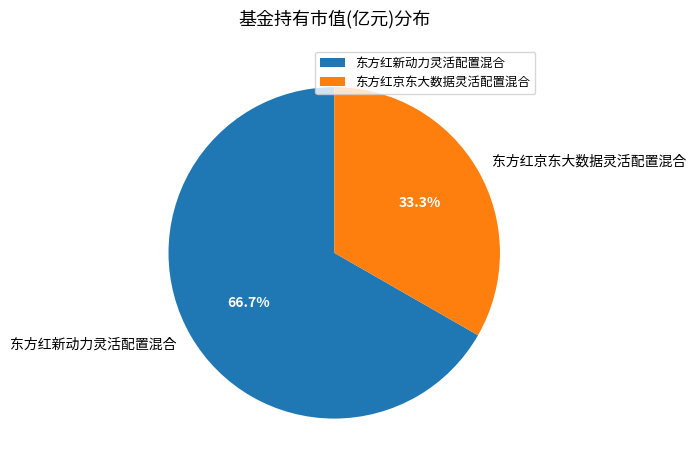

Which has a higher value, 东方红新动力灵活配置混合 or 东方红京东大数据灵活配置混合?

东方红新动力灵活配置混合